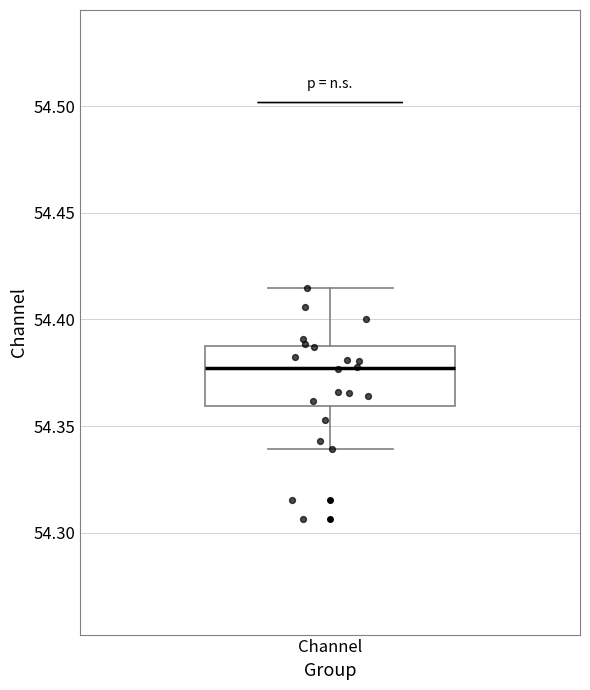

Where does the lower whisker of the box for Channel end on the y-axis? The values are not printed on the chart, so give them approximately, as read against the axis.

54.340